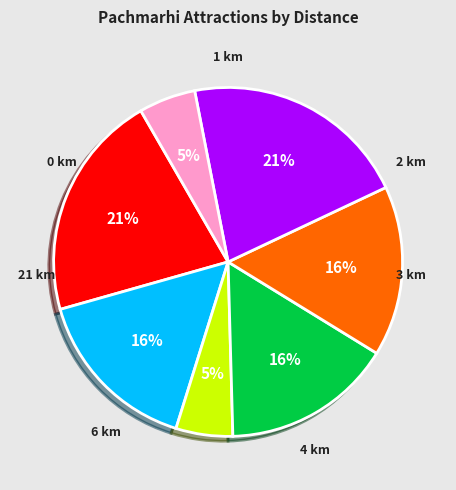

To the nearest percent, what is the average slice percentage?

14%